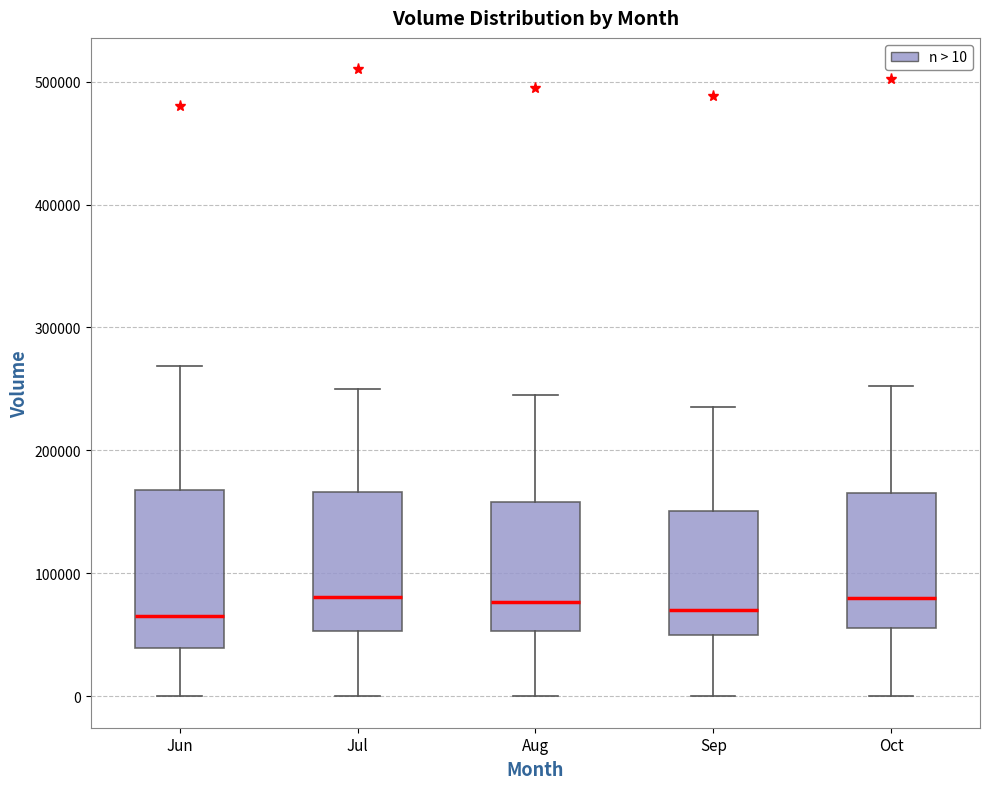

Comparing the boxes themselves (not the whiskers), which one is the tallest?

Jun